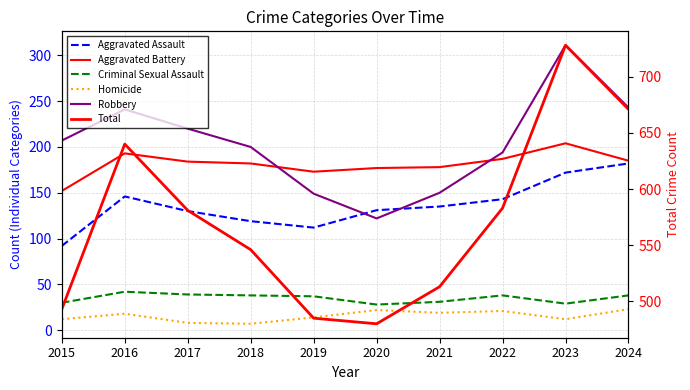

Rank the series at 2021 from lowest to highest value.

Homicide, Criminal Sexual Assault, Aggravated Assault, Robbery, Aggravated Battery, Total